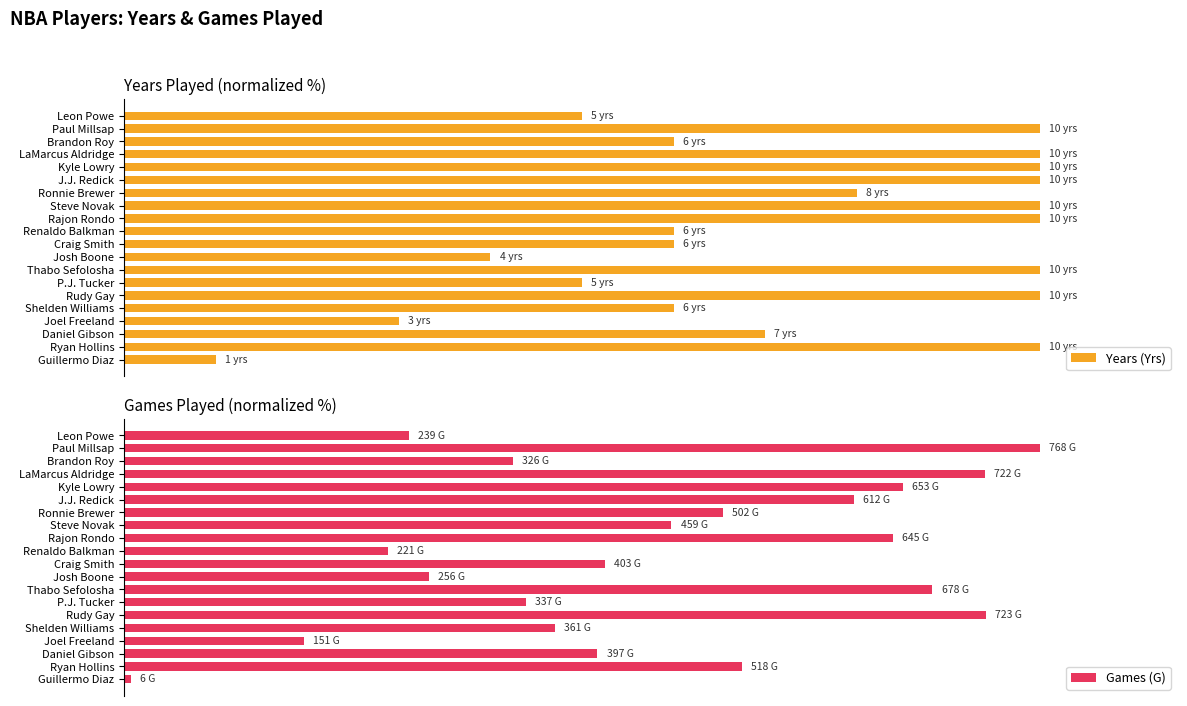

Rank the series by their maximum value, from lowest to highest.

Years (Yrs), Games (G)